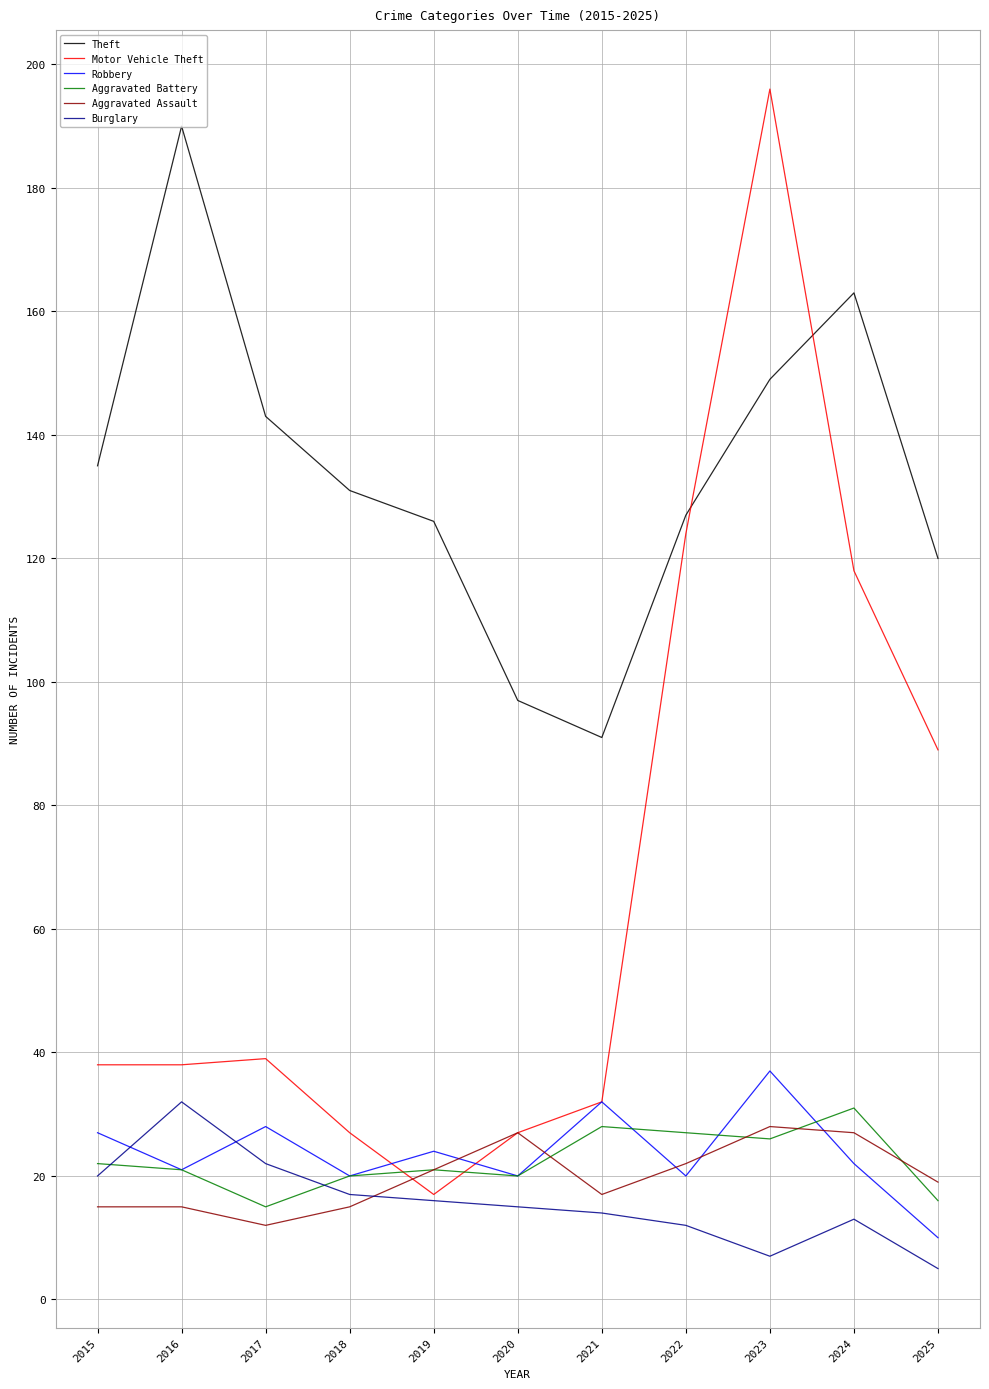

How many lines are shown in the chart?

6